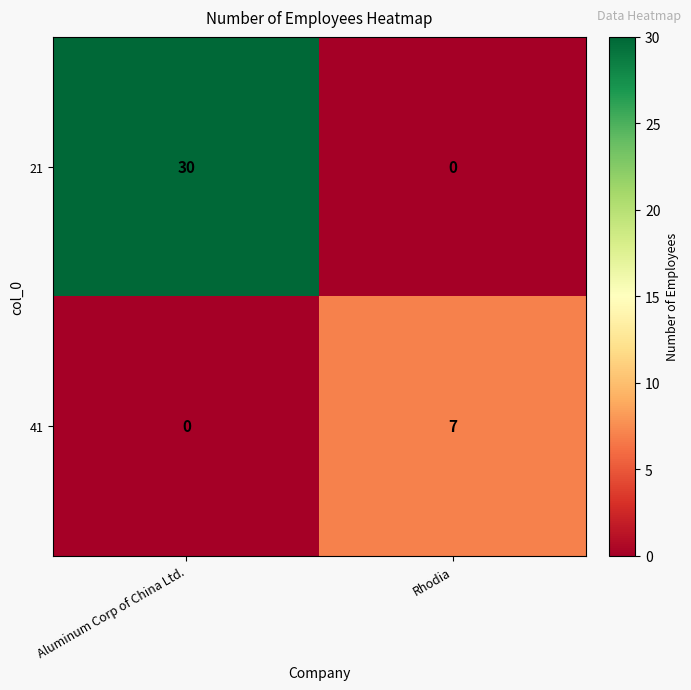

Rank the series by their maximum value, from highest to lowest.

21, 41